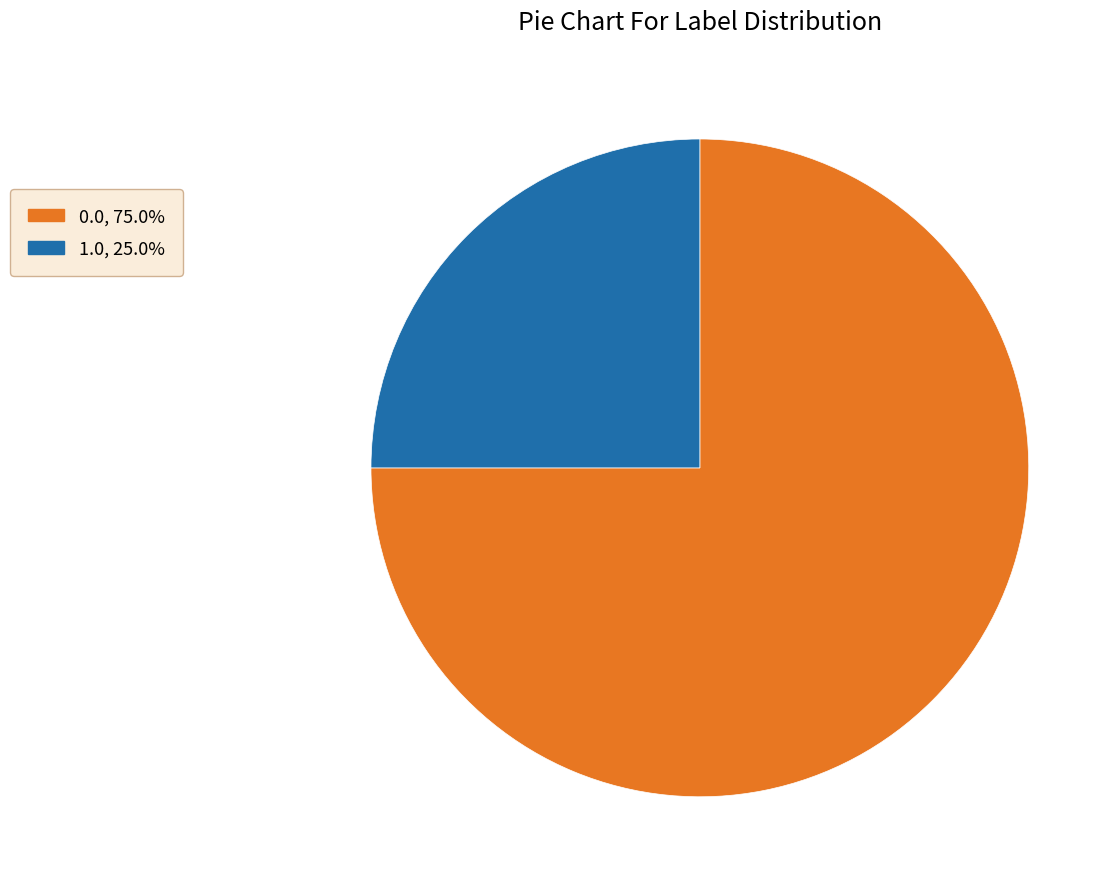

Is the sum of 0.0 and 1.0 greater than half?

Yes